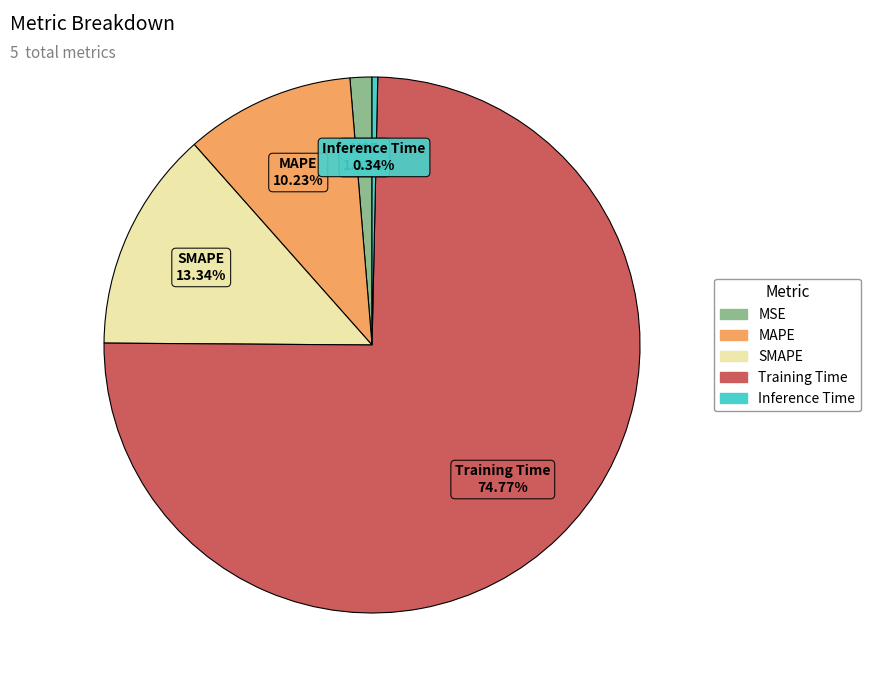

Combined, what portion of the pie is SMAPE and Training Time?

88.1%